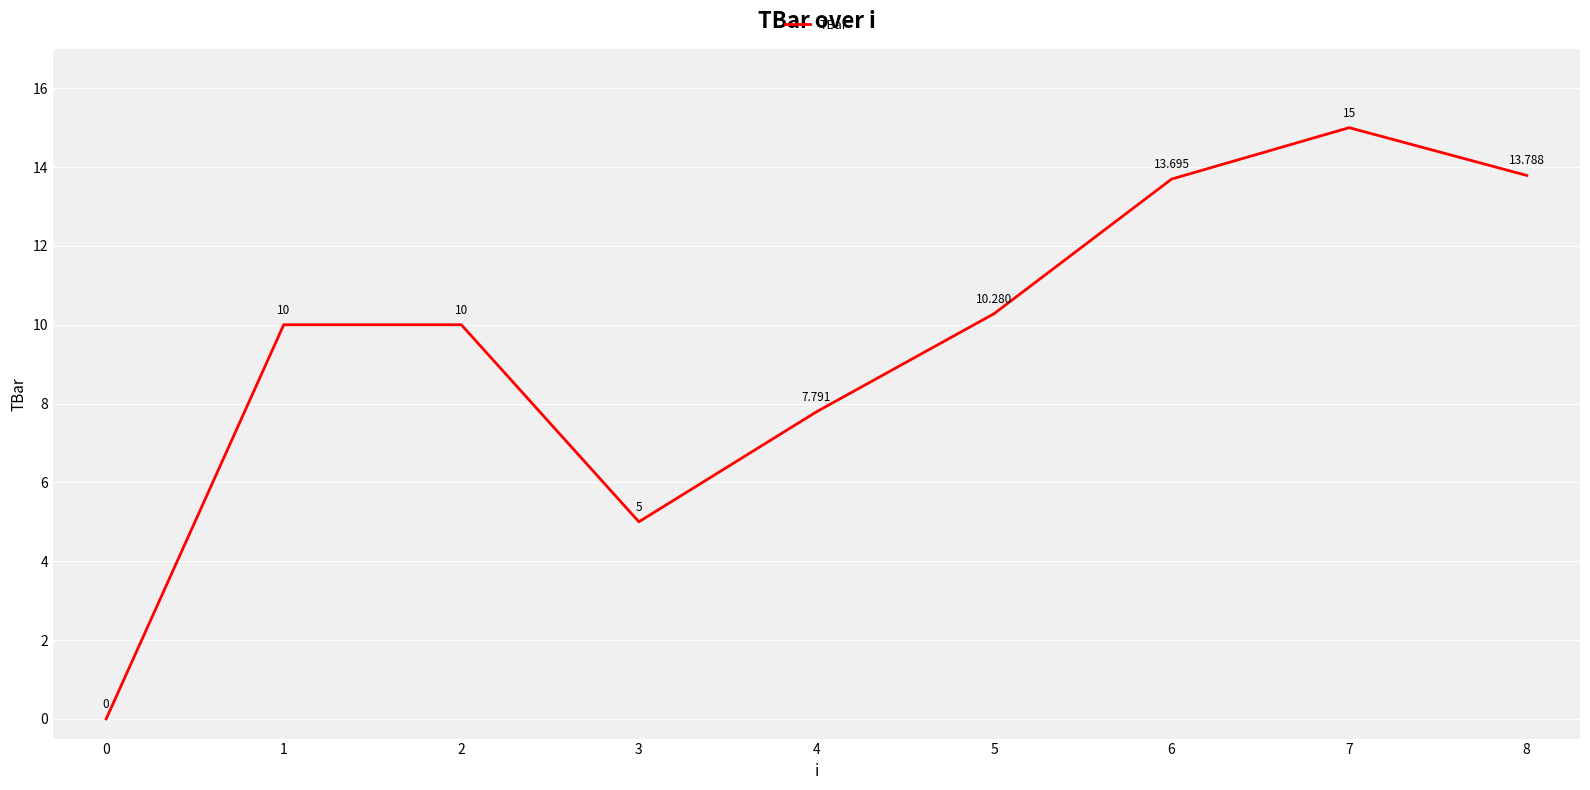

Where is the data nearest to the value 7?

4